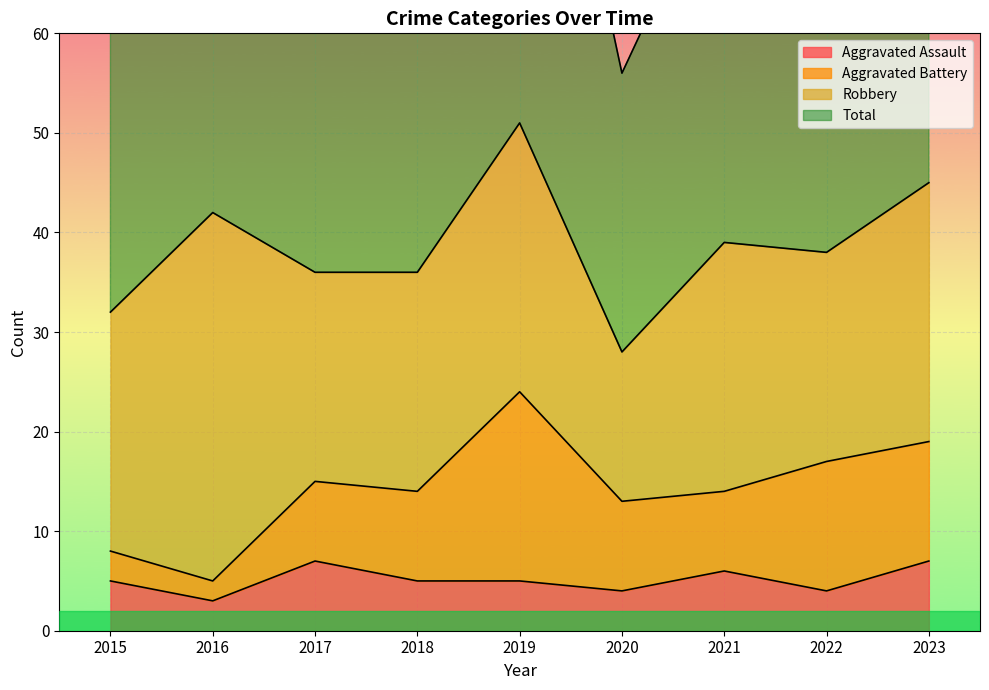

What is the average value of the Total series?

78